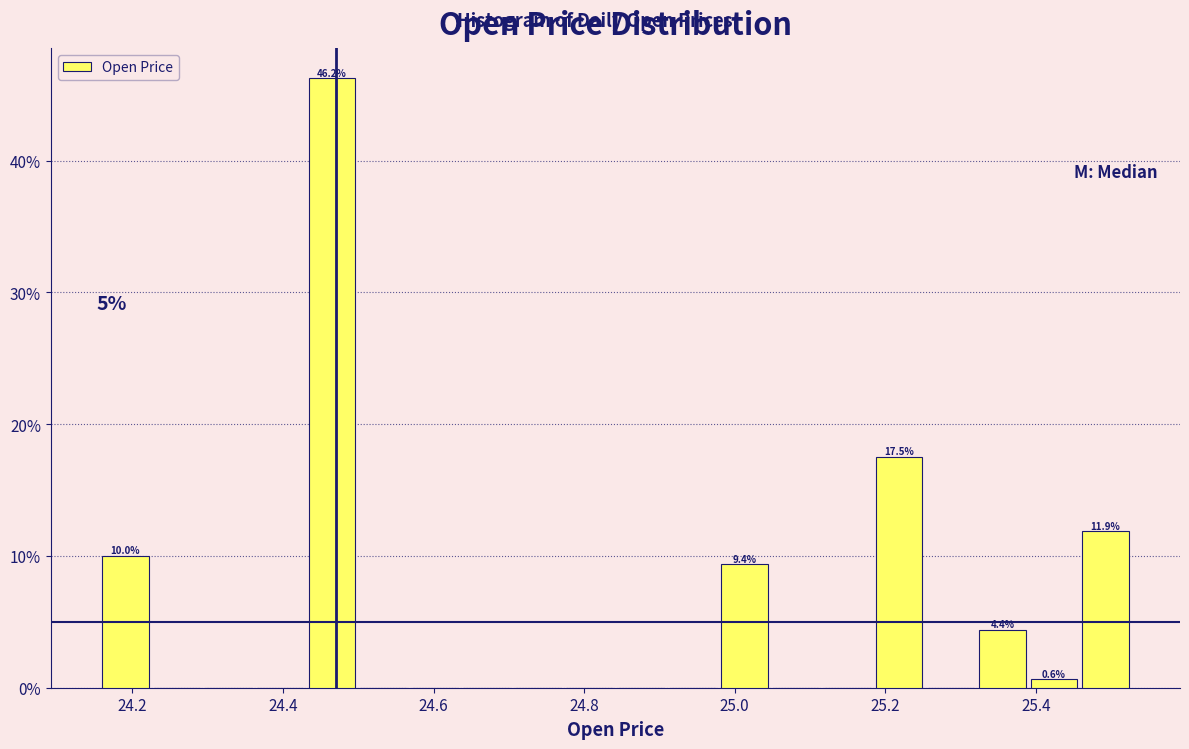

Around what value on the x-axis is the tallest bar? Give the approximate position of its centre, as read against the axis.

24.46